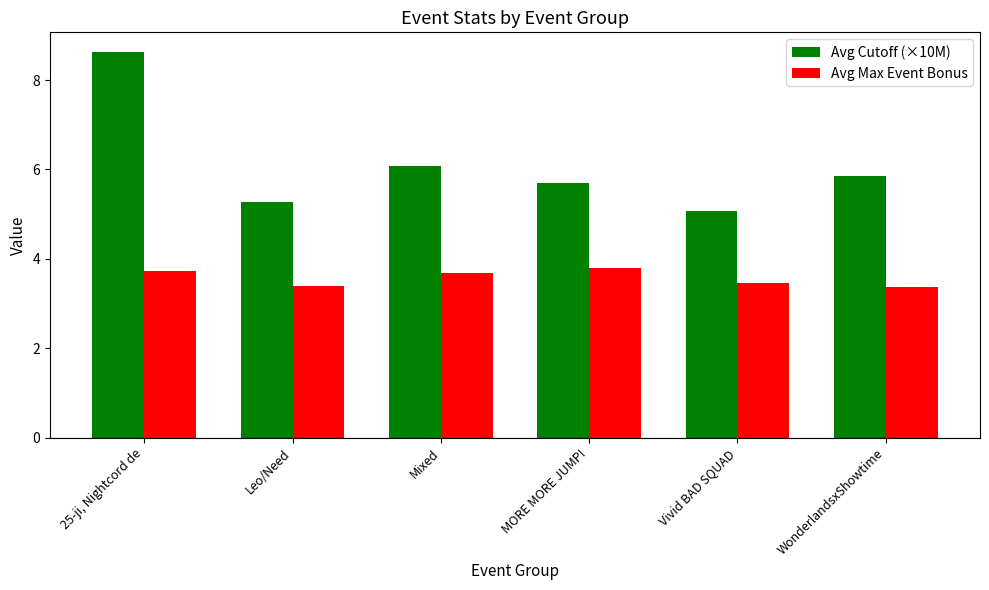

Are the bars grouped side by side (vs. stacked)?

Yes